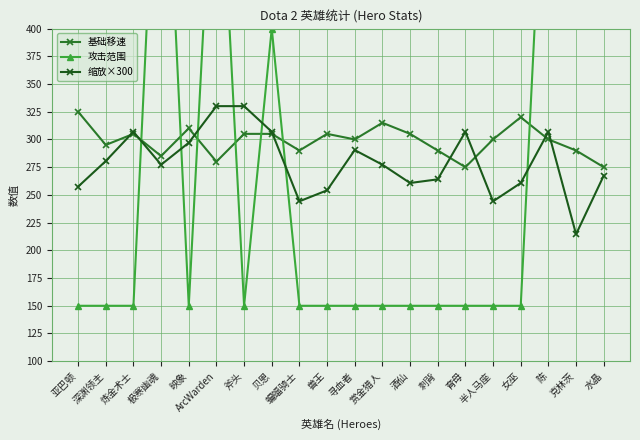

How many data points does each series have?

20